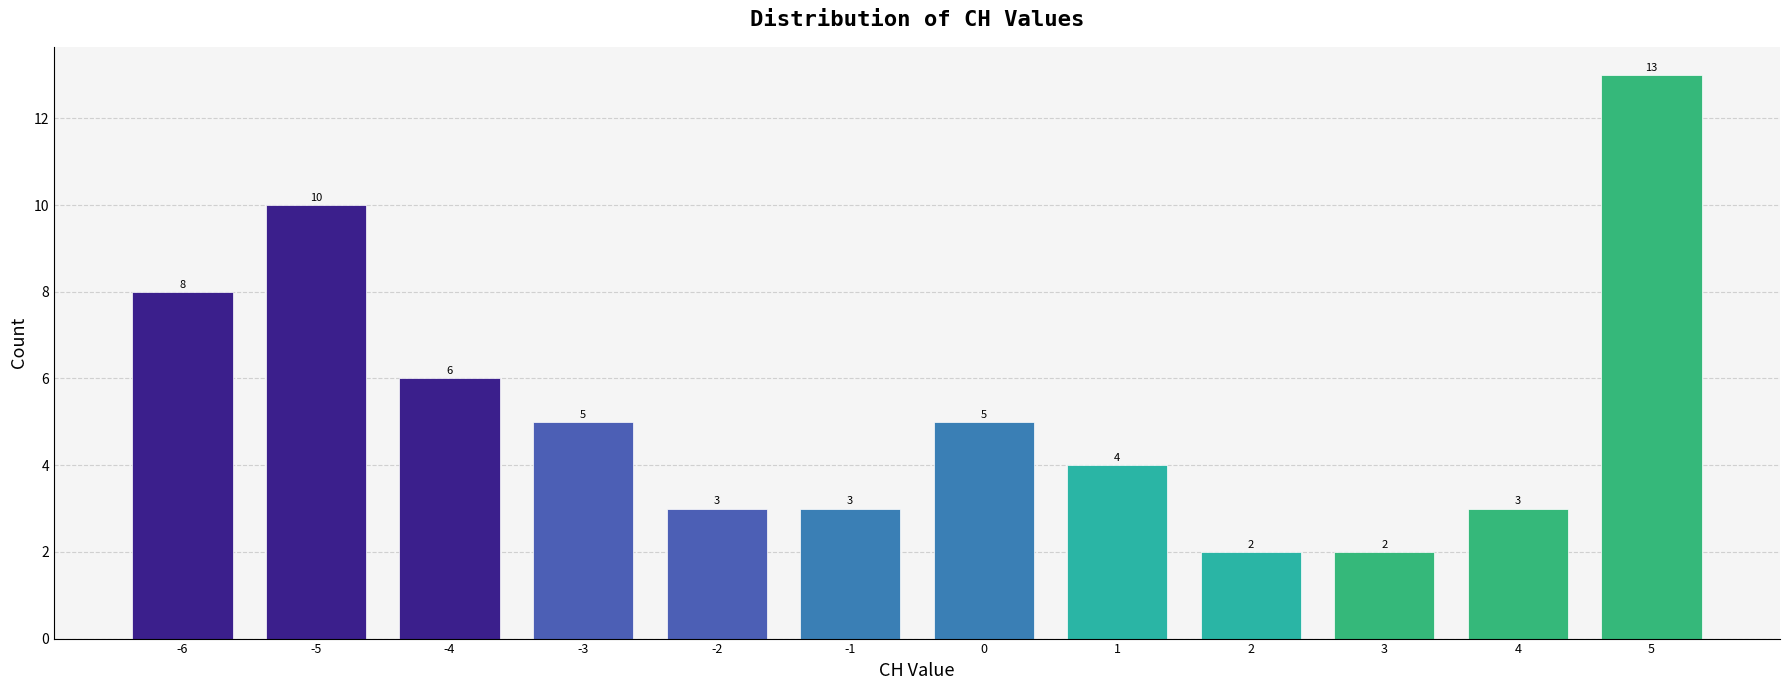

Reading right to left, list all the values displayed in this chart.

5=13	4=3	3=2	2=2	1=4	0=5	-1=3	-2=3	-3=5	-4=6	-5=10	-6=8